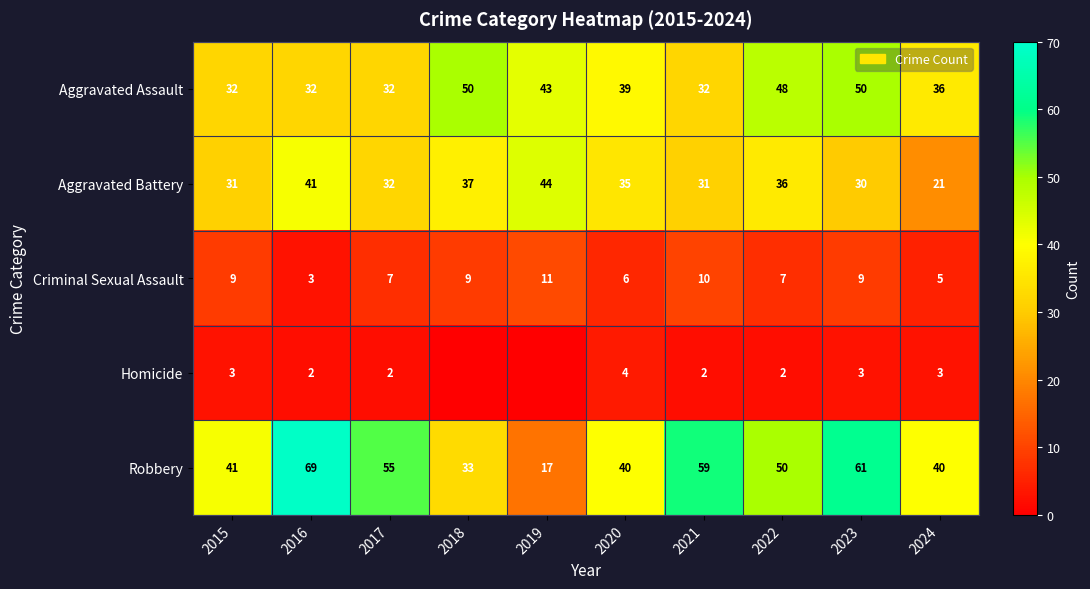

What value does the Aggravated Assault series have at 2024, to the nearest 10?

40